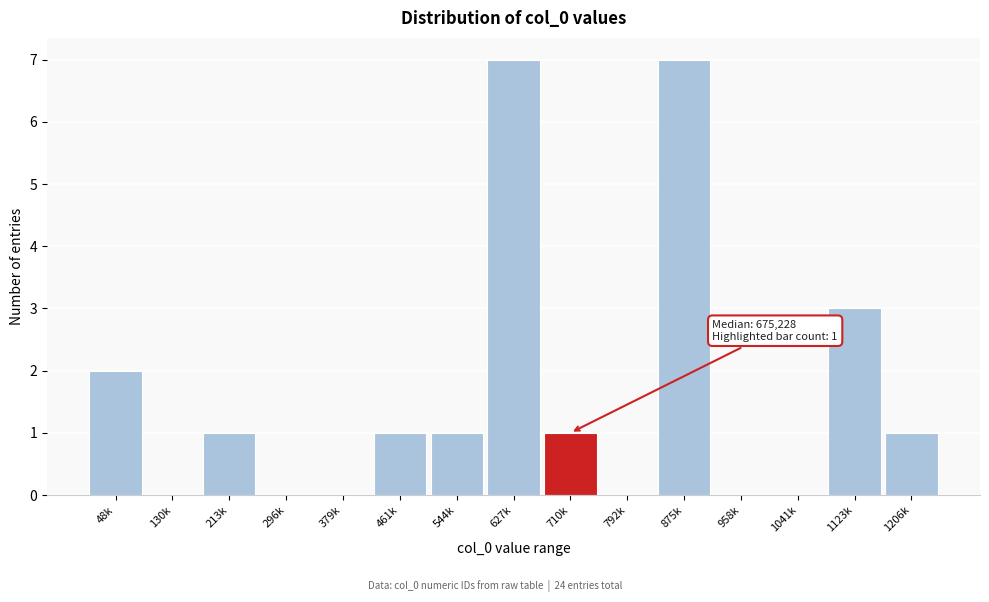

Reading right to left, what are all the values shown in this chart?

1206k=1	1123k=3	1041k=0	958k=0	875k=7	792k=0	710k=1	627k=7	544k=1	461k=1	379k=0	296k=0	213k=1	130k=0	48k=2